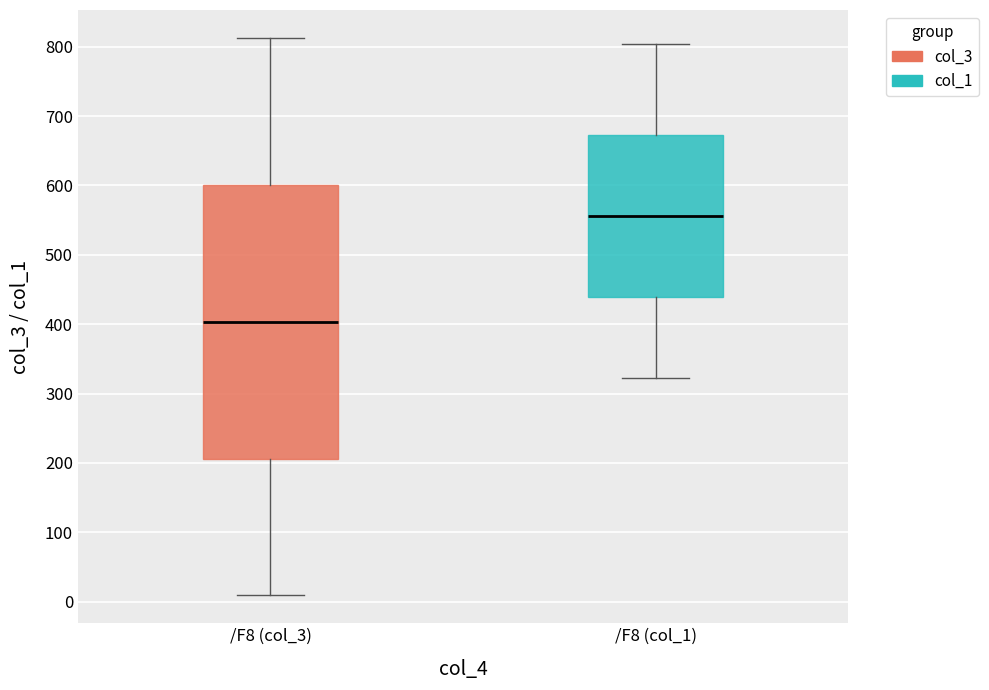

Where is the upper edge of the box for /F8 (col_3) on the y-axis? The values are not printed on the chart, so give them approximately, as read against the axis.

600